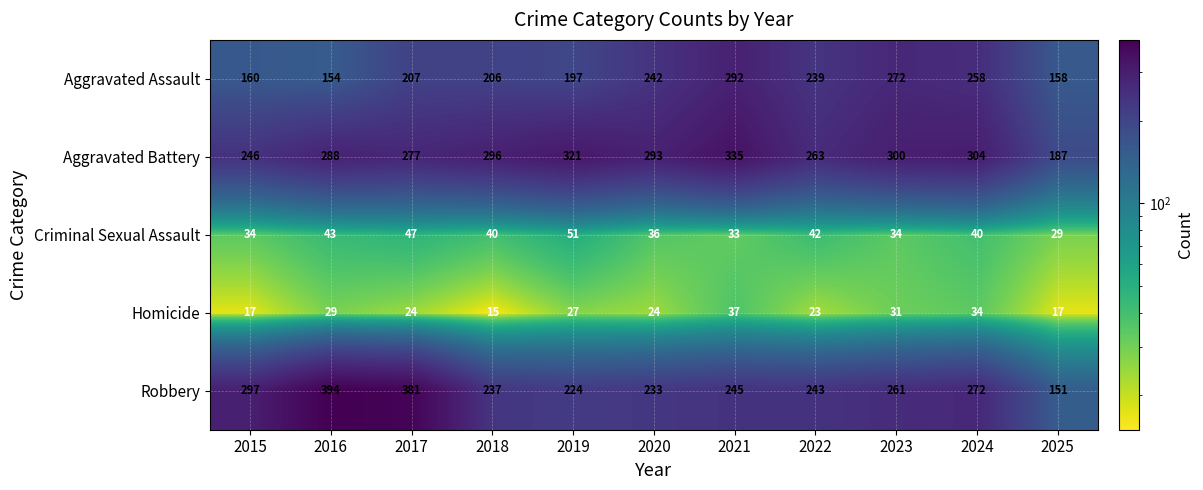

What is the difference between the second highest and minimum values in the Aggravated Battery series?

134